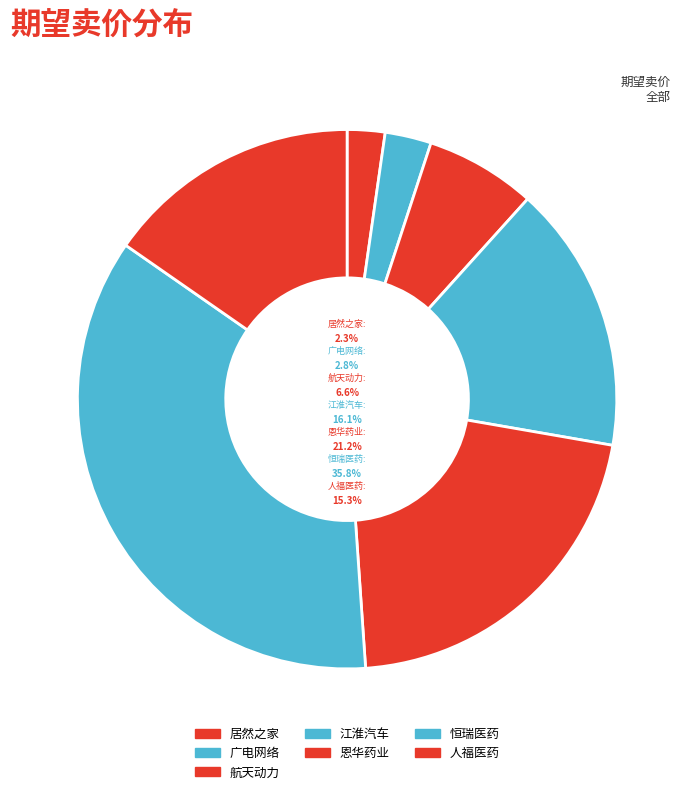

To the nearest percent, what portion does 恩华药业 represent?

21%